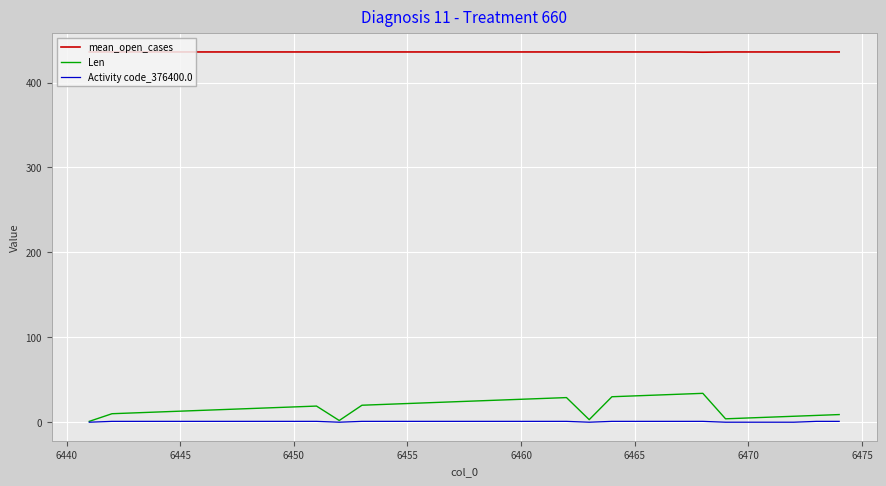

True or false: Activity code_376400.0 and mean_open_cases intersect in this chart.

False